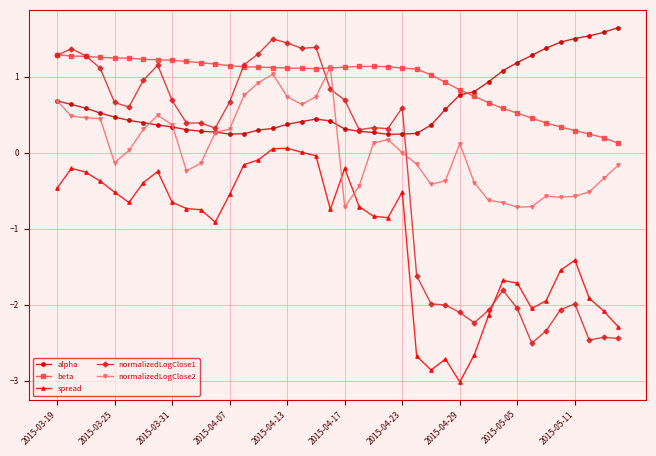

How many lines are shown in the chart?

5